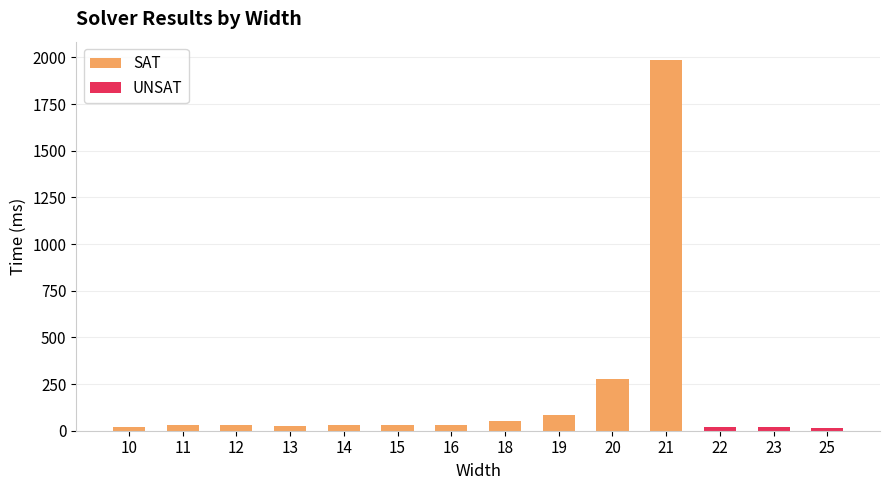

What is the total value across all series at 10?

22